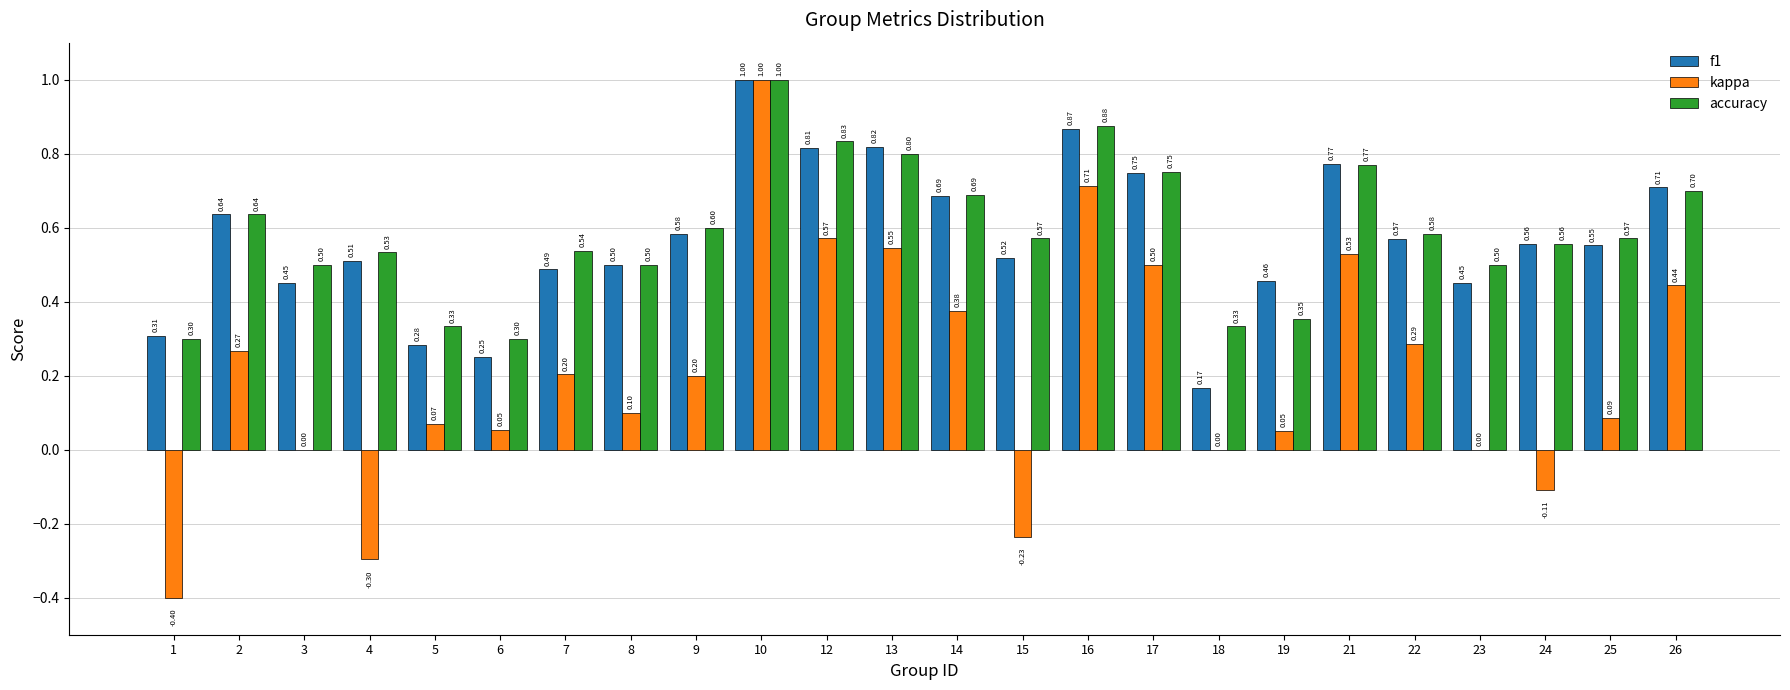

What is the highest value of the accuracy series?

1.0